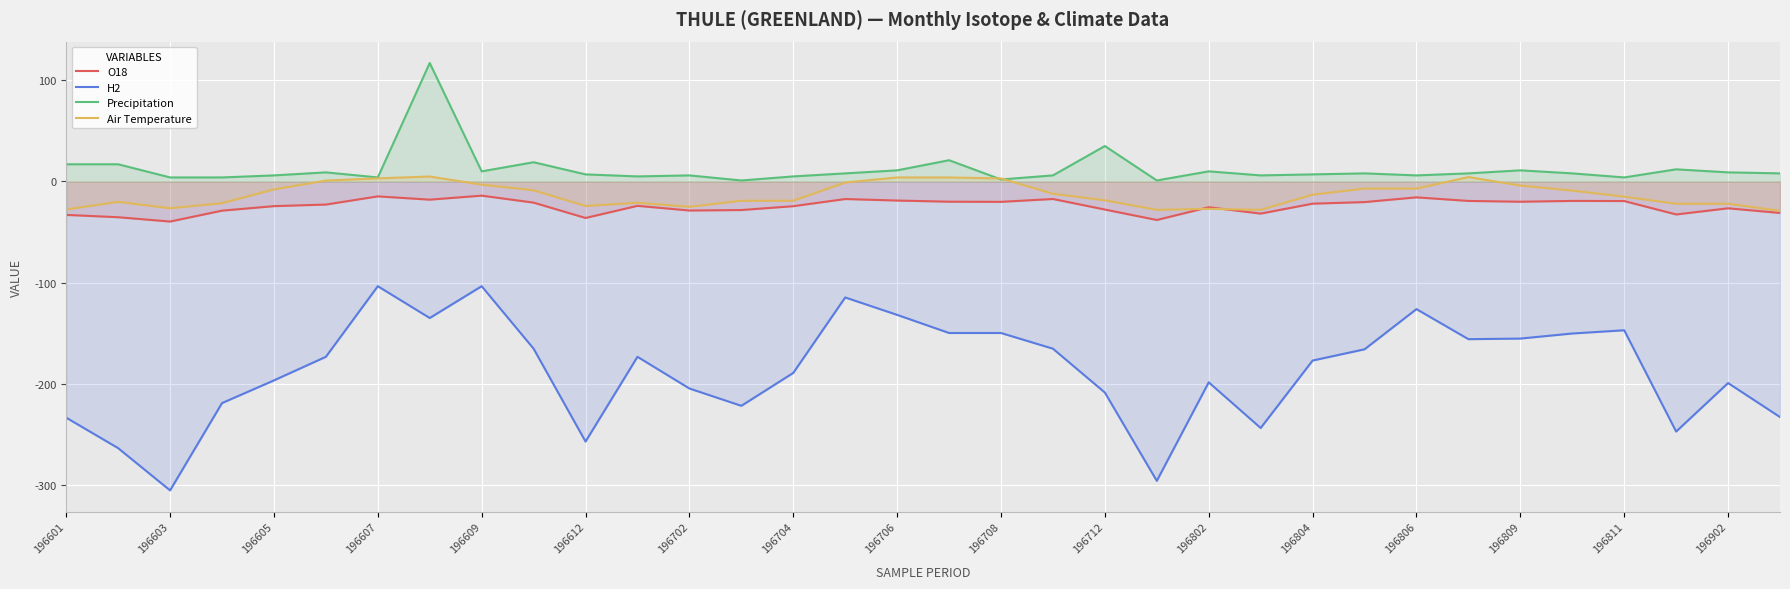

True or false: H2 has more than 1 interior local peaks.

True